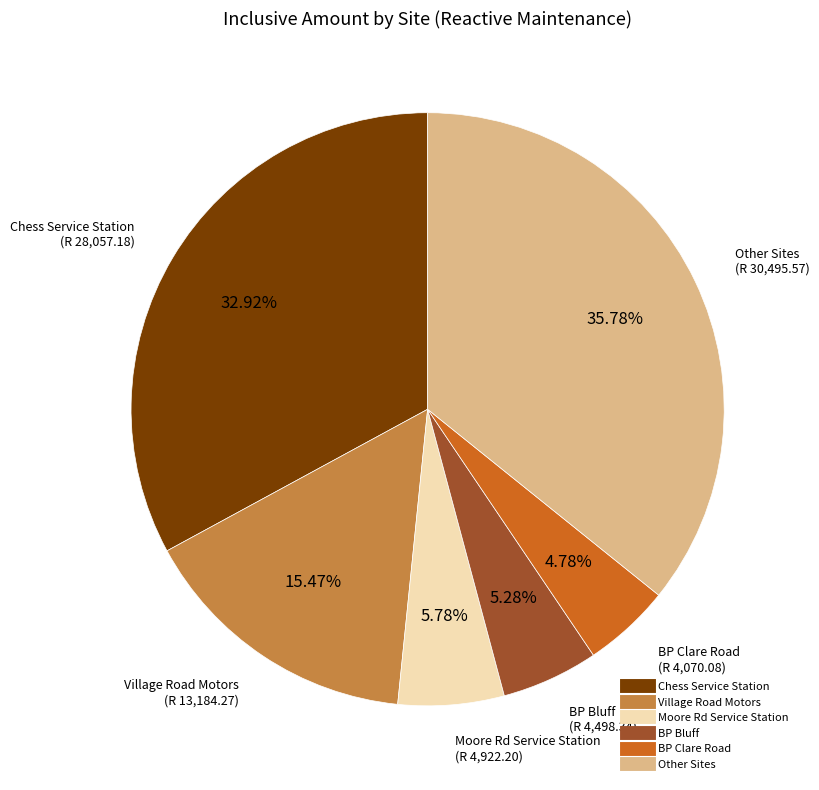

Is there any slice that represents more than half of the pie?

No